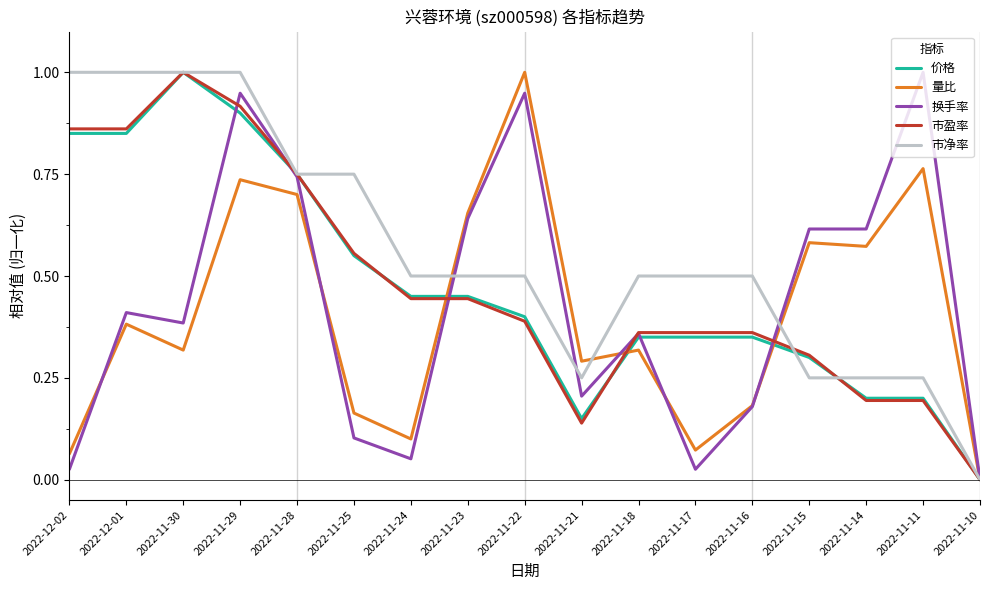

The 市净率 series shows 0.2 at 2022-11-15. True or false?

True